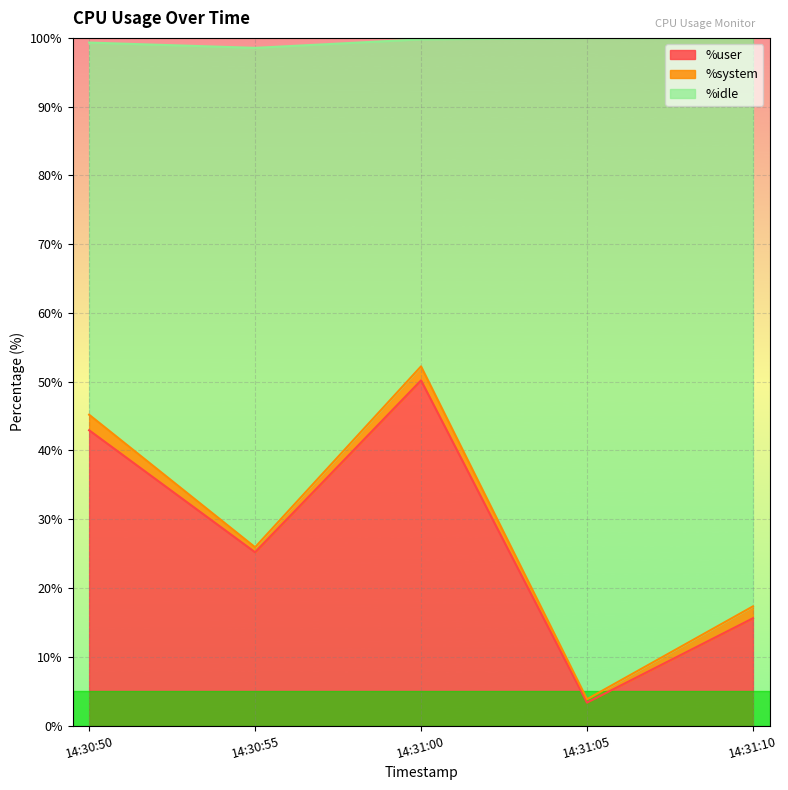

Where is the first local minimum for %user?

14:30:55